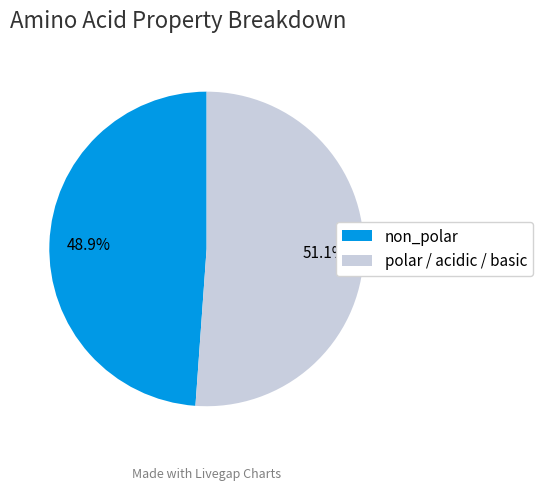

How many segments does this pie chart have?

2